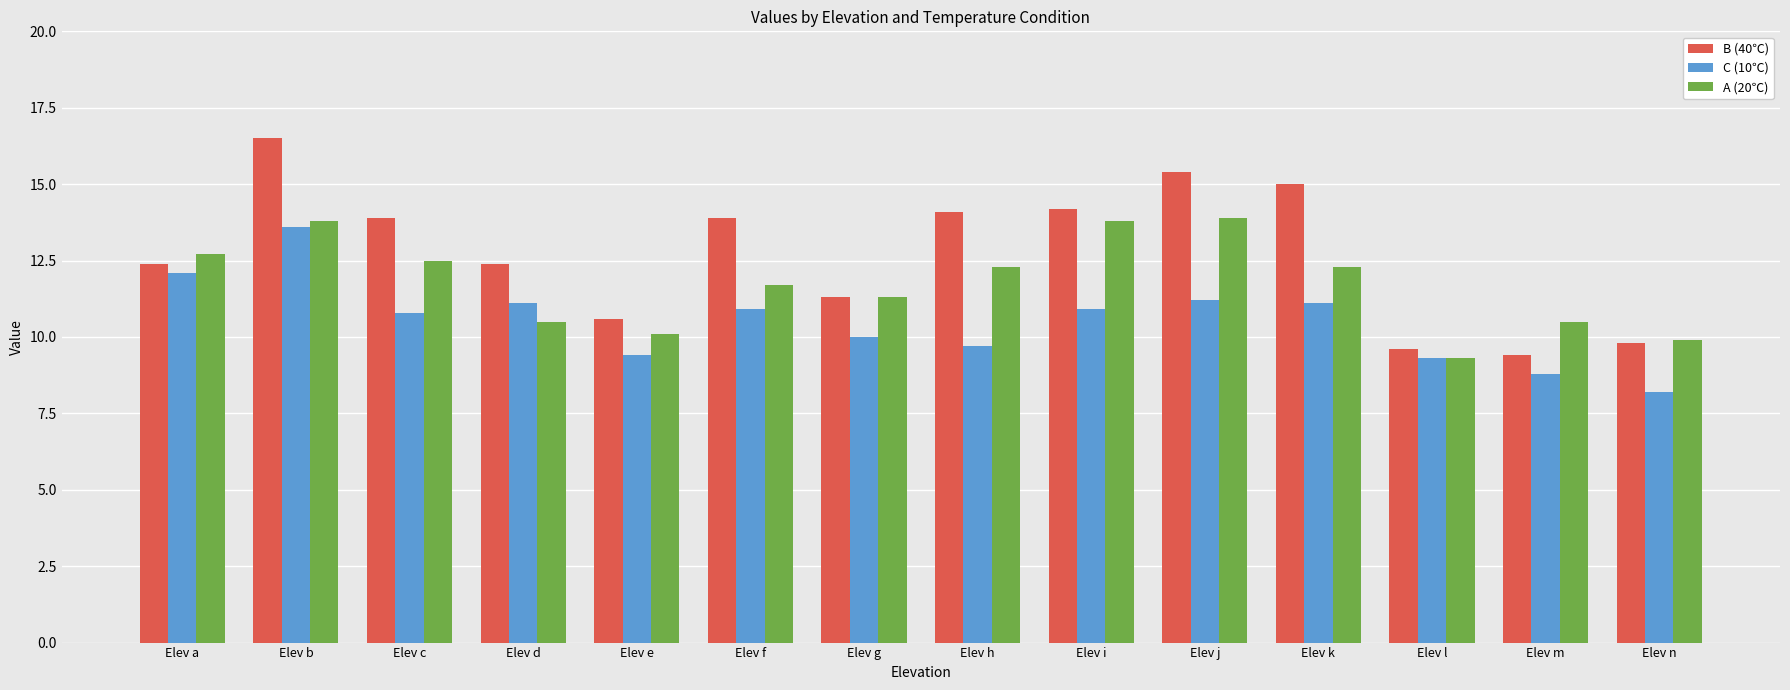

At Elev k, list the series in order from smallest to largest.

C (10℃), A (20℃), B (40℃)